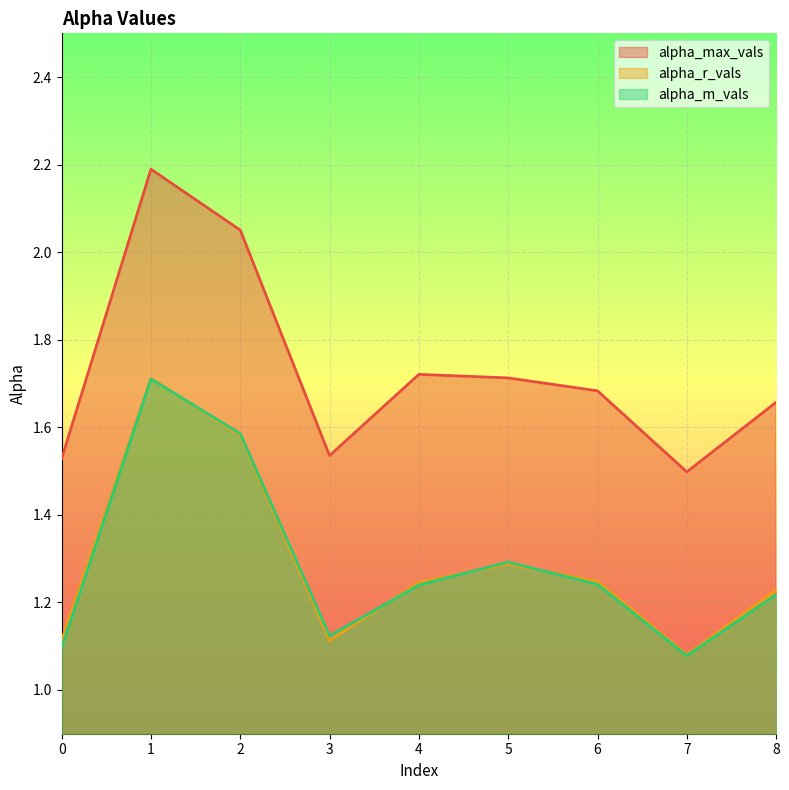

The alpha_max_vals series shows 1.2 at 4. True or false?

False